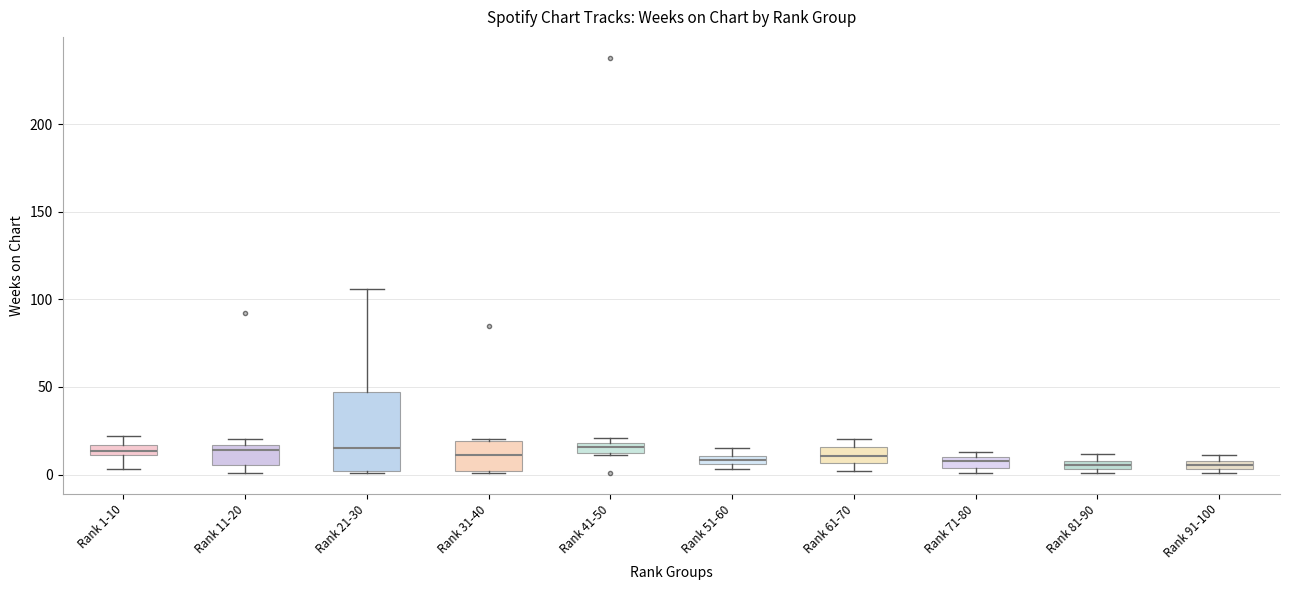

Which box is the tallest, from its lower edge to its upper edge?

Rank 21-30